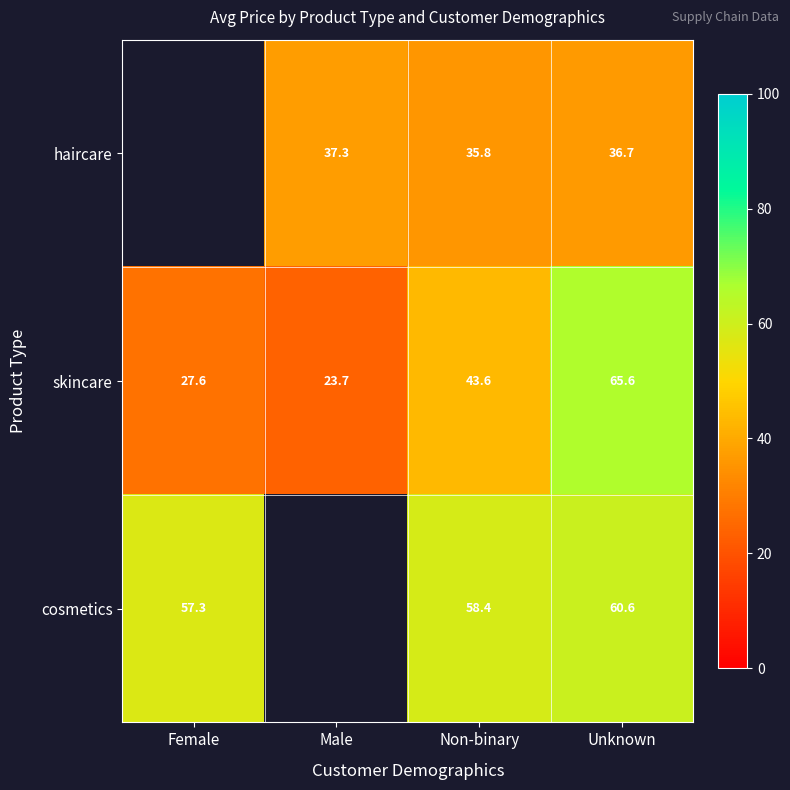

Is the value of cosmetics at Unknown greater than the value of skincare at Non-binary?

Yes